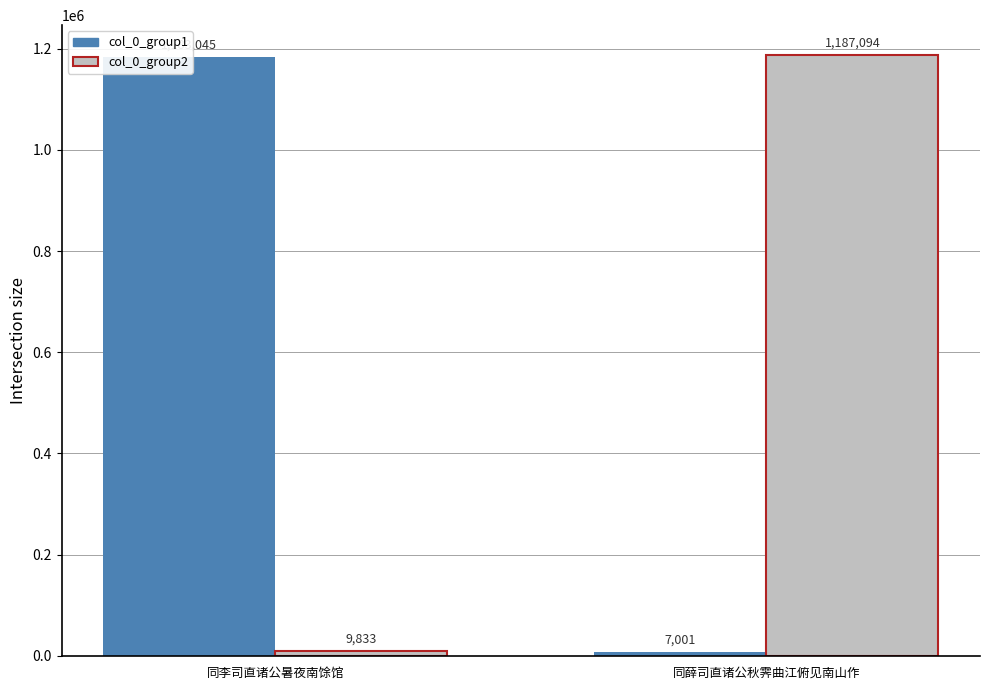

Reading left to right, transcribe all the data shown in this chart.

col_0_group1: 1183045	7001
col_0_group2: 9833	1187094